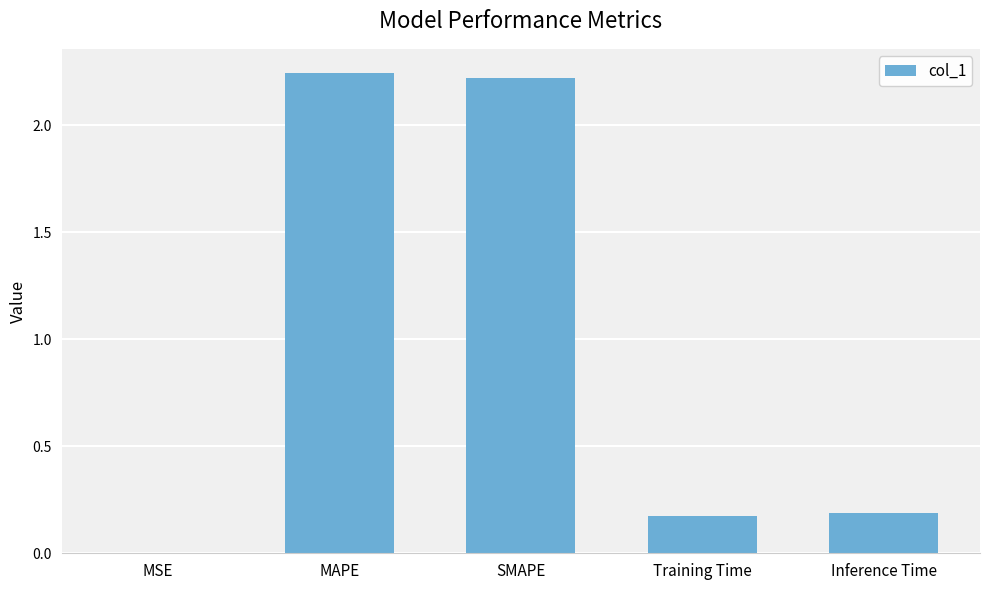

What is the average value?

1.0